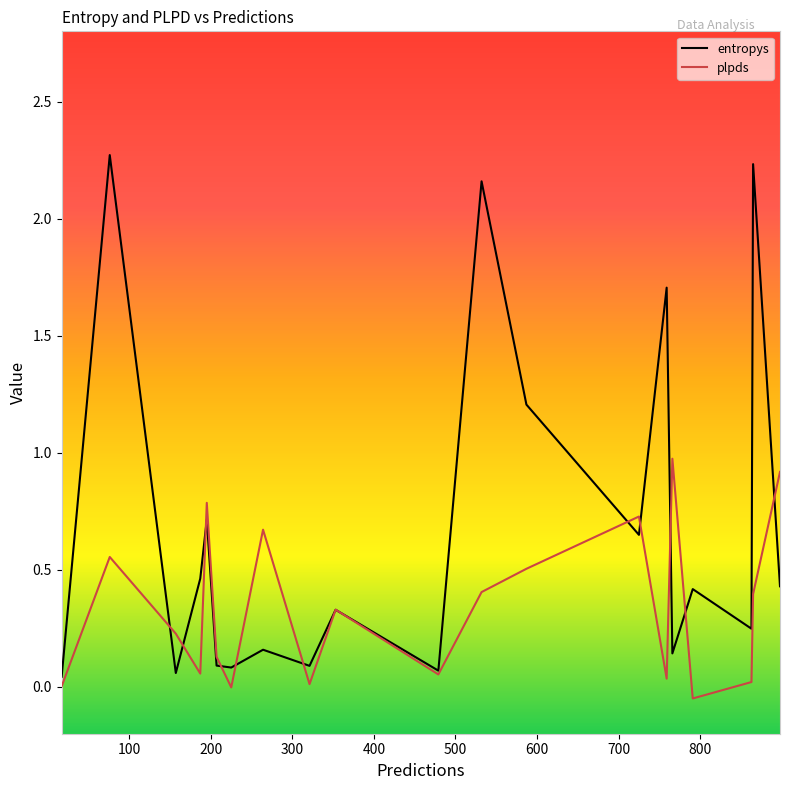

List the series in order of their peak value, lowest first.

plpds, entropys